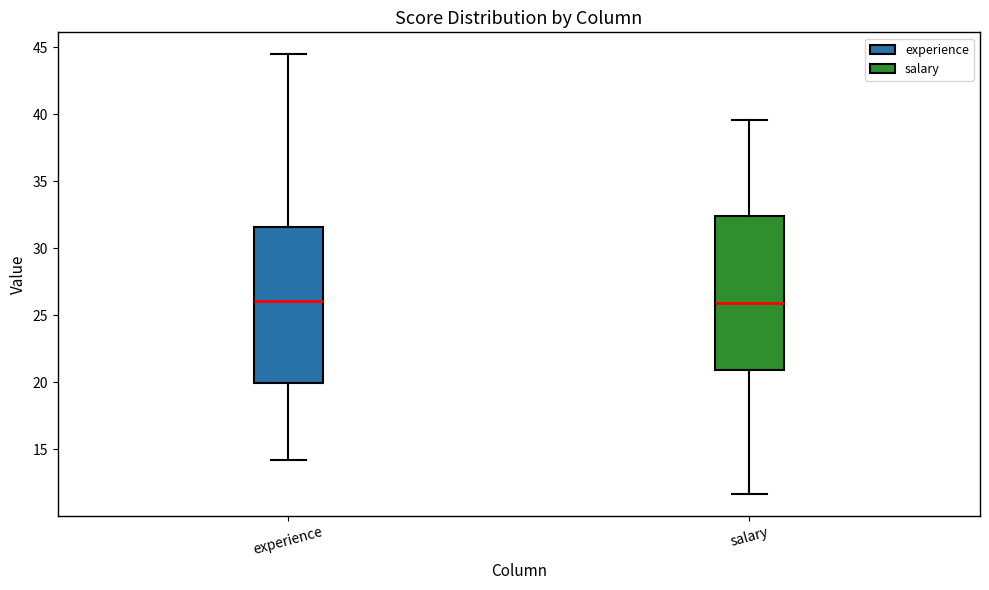

Where does the median line of the box for salary sit on the y-axis? The values are not printed on the chart, so give them approximately, as read against the axis.

26.0